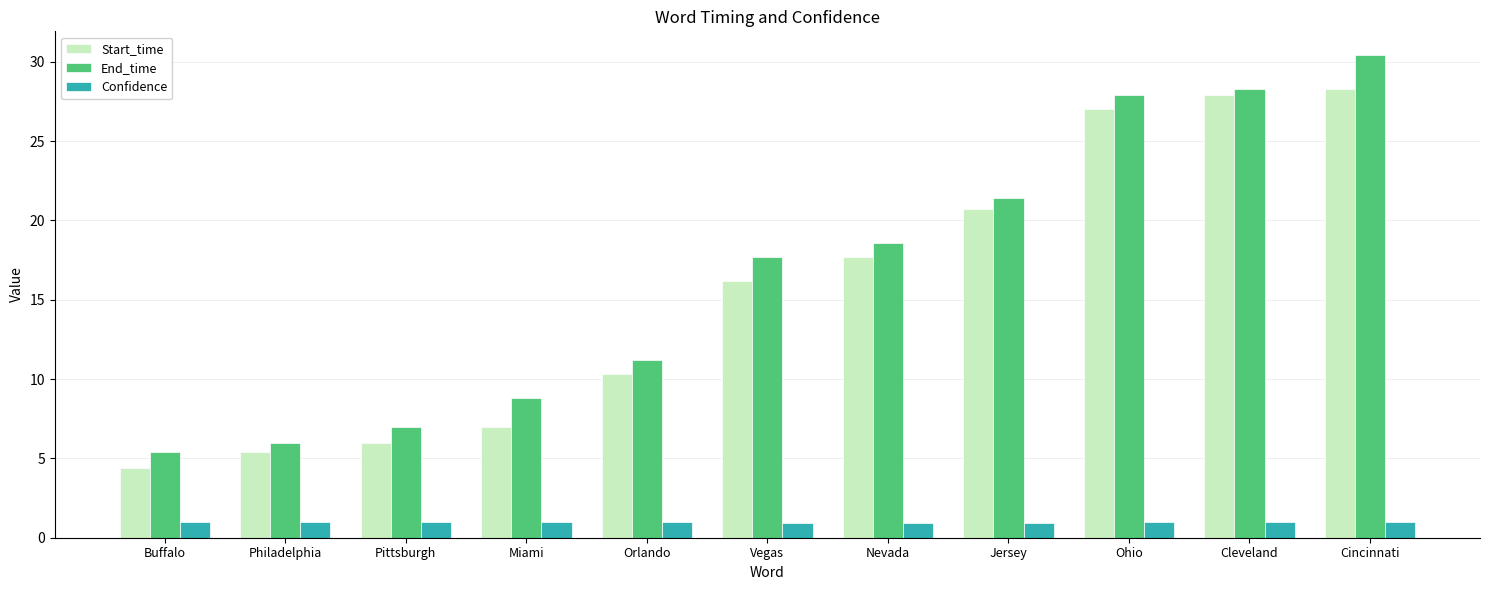

What is the value of the End_time bar at the 11th from the left?

30.4